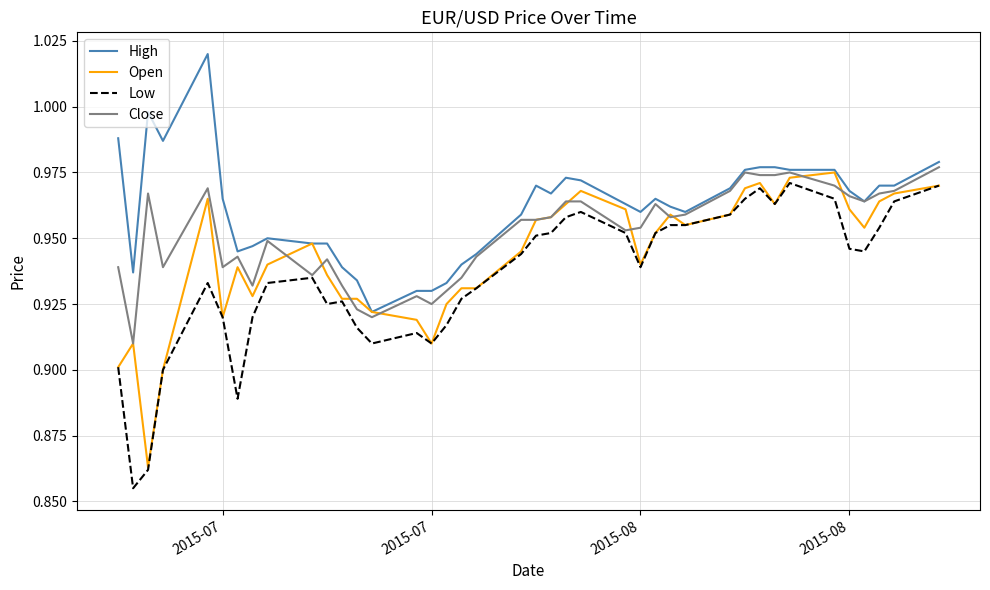

Which series has the largest total across all categories?

High